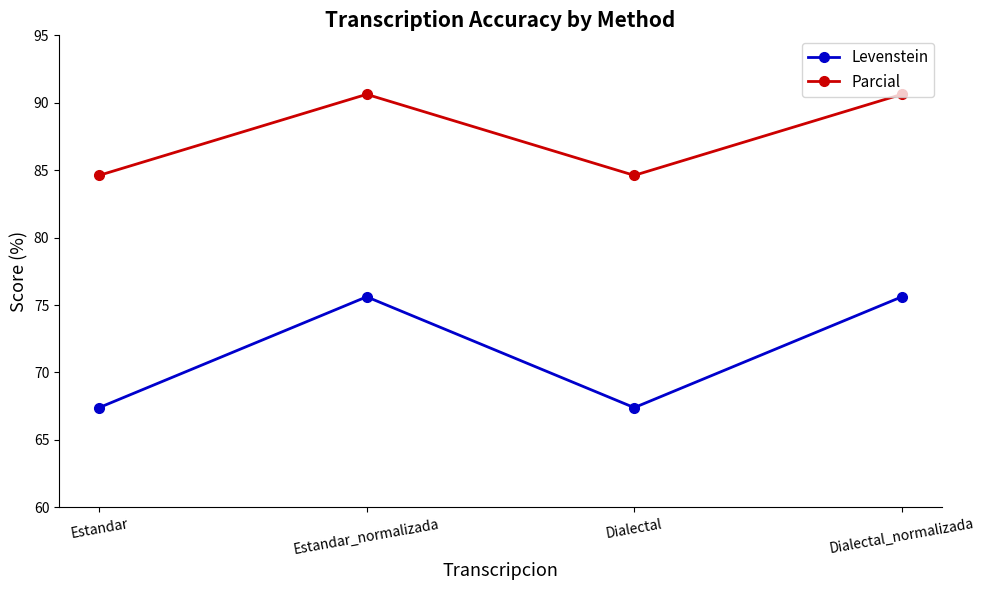

Which series has the largest range (max minus min)?

Levenstein